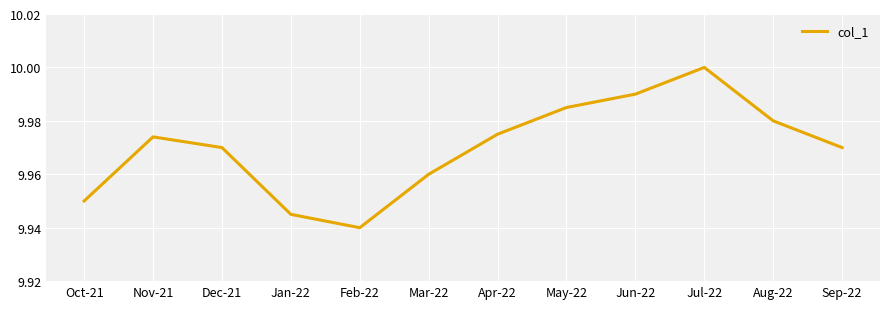

The value at Dec-21 is 10.0. True or false?

True